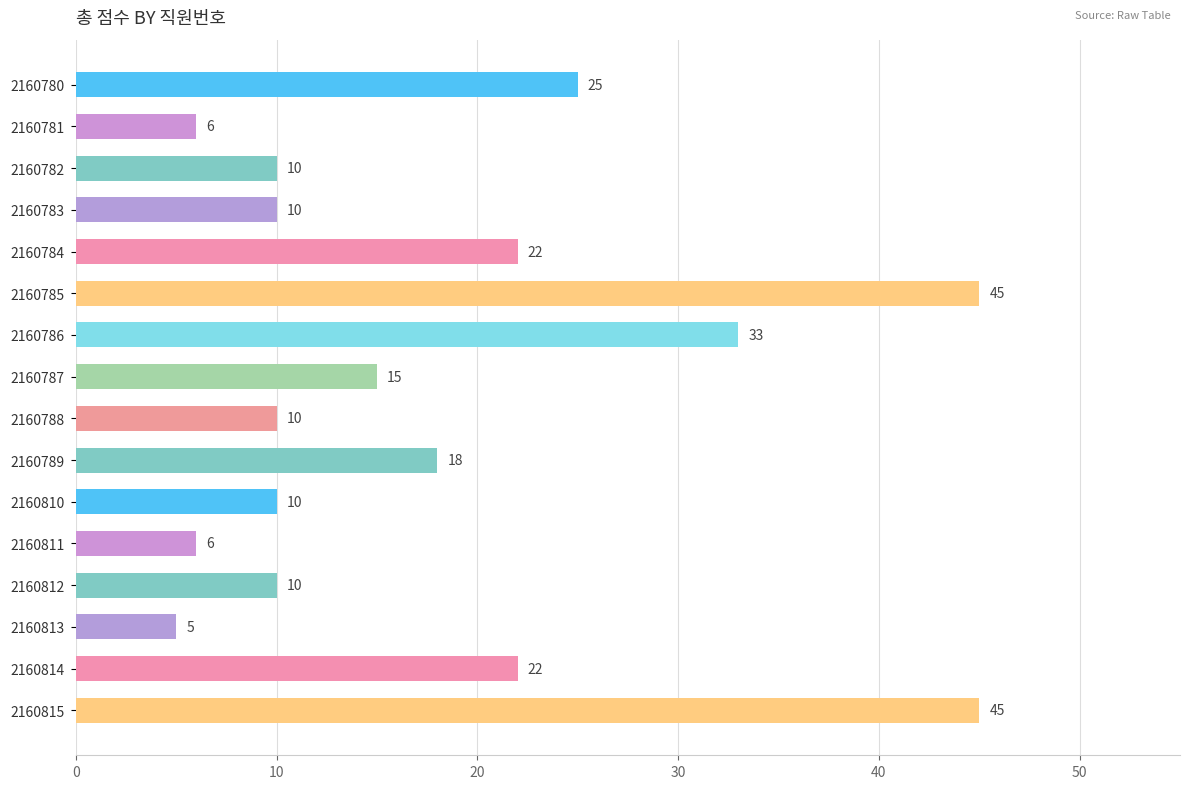

What is the average value?

18